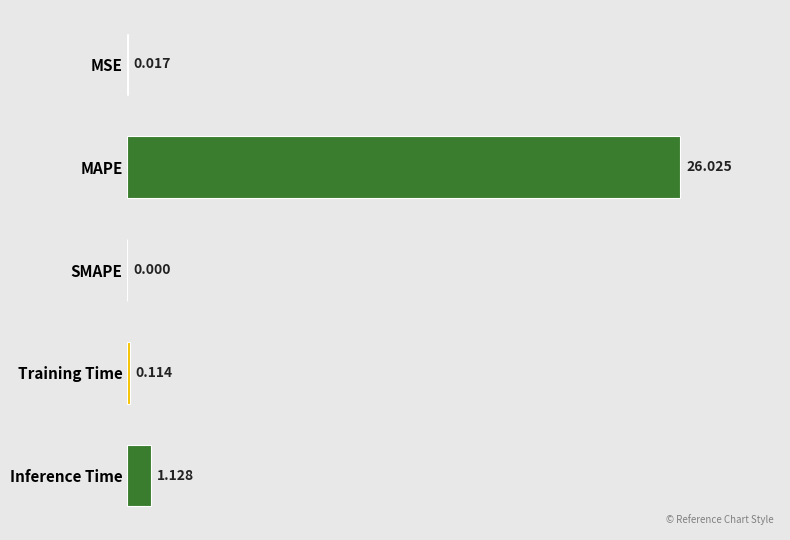

Which has a higher value, MAPE or MSE?

MAPE